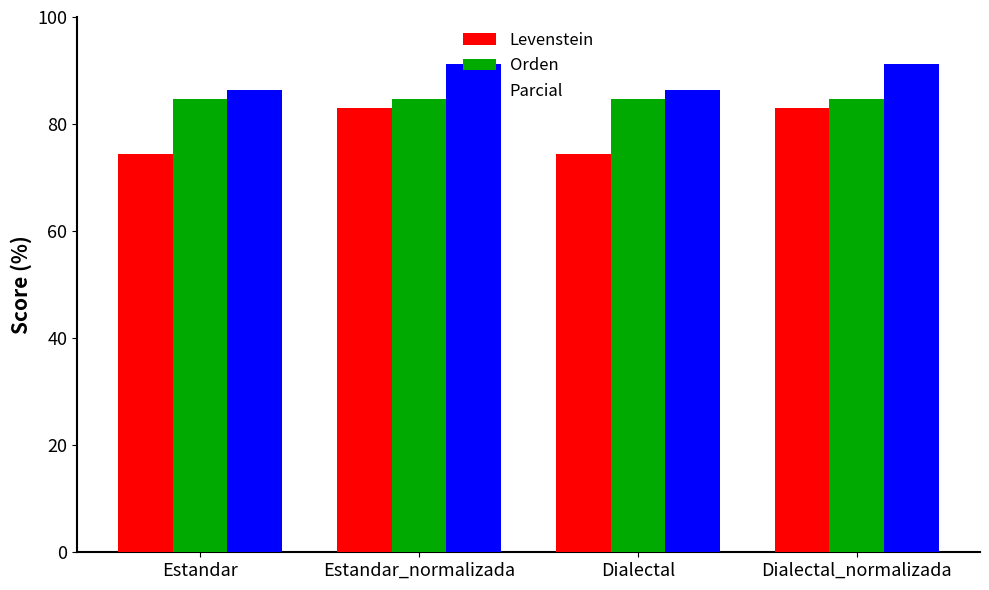

At Estandar_normalizada, list the series in order from smallest to largest.

Levenstein, Orden, Parcial